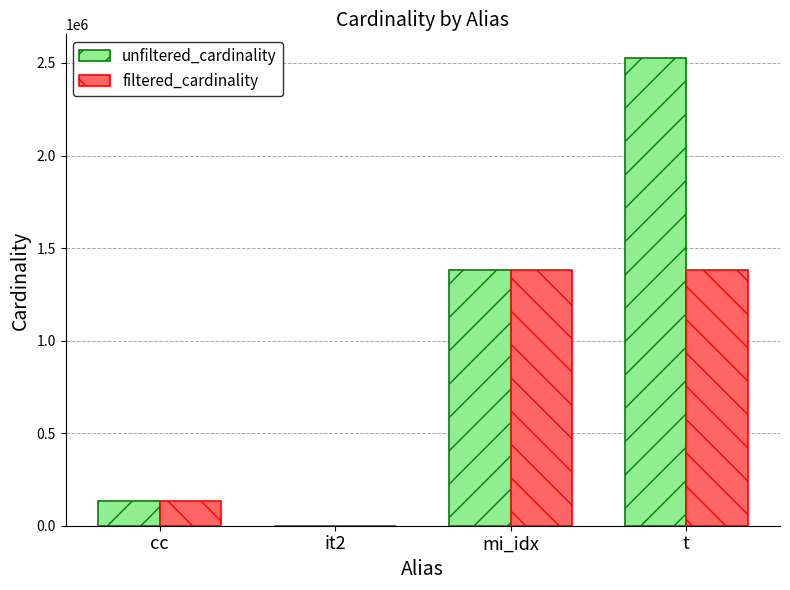

What is the sum of all filtered_cardinality values?

2896575